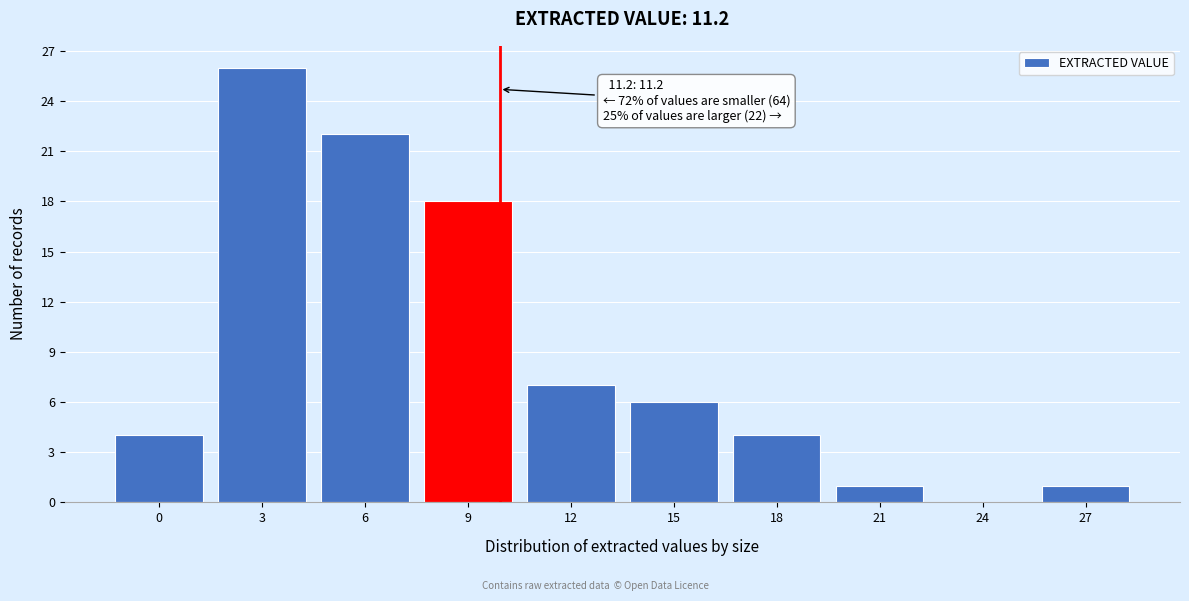

Reading left to right, transcribe all the data shown in this chart.

0=4	3=26	6=22	9=18	12=7	15=6	18=4	21=1	24=0	27=1